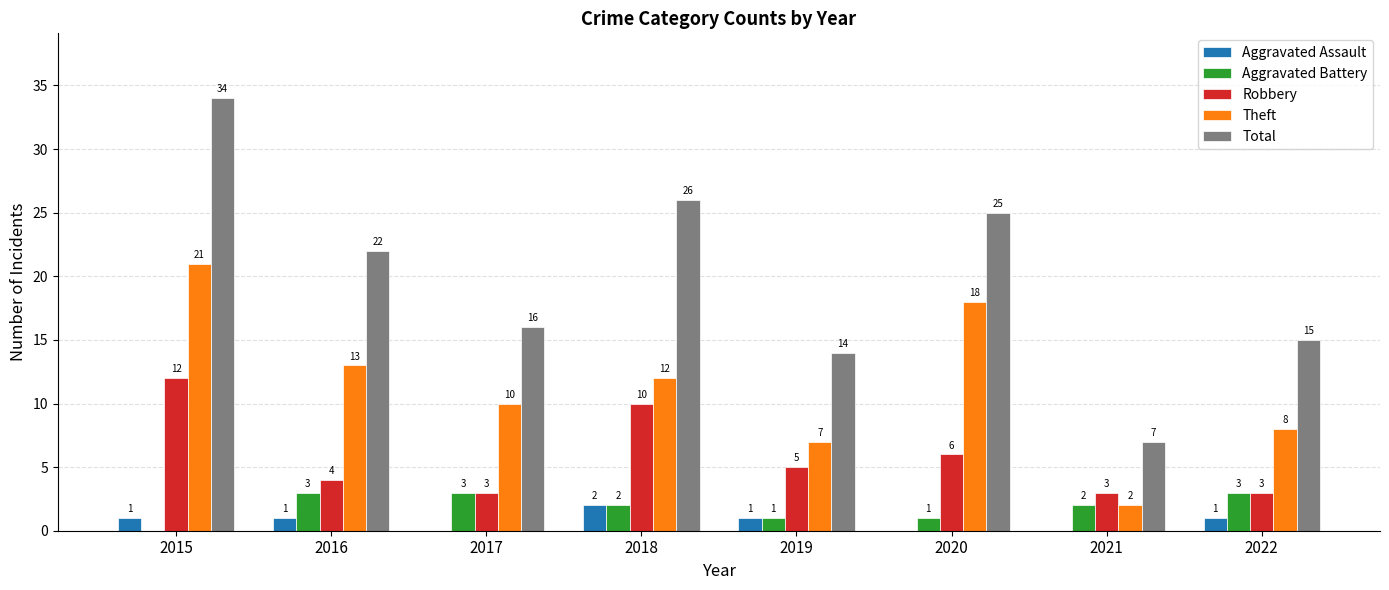

How many values in Aggravated Assault are above zero?

5